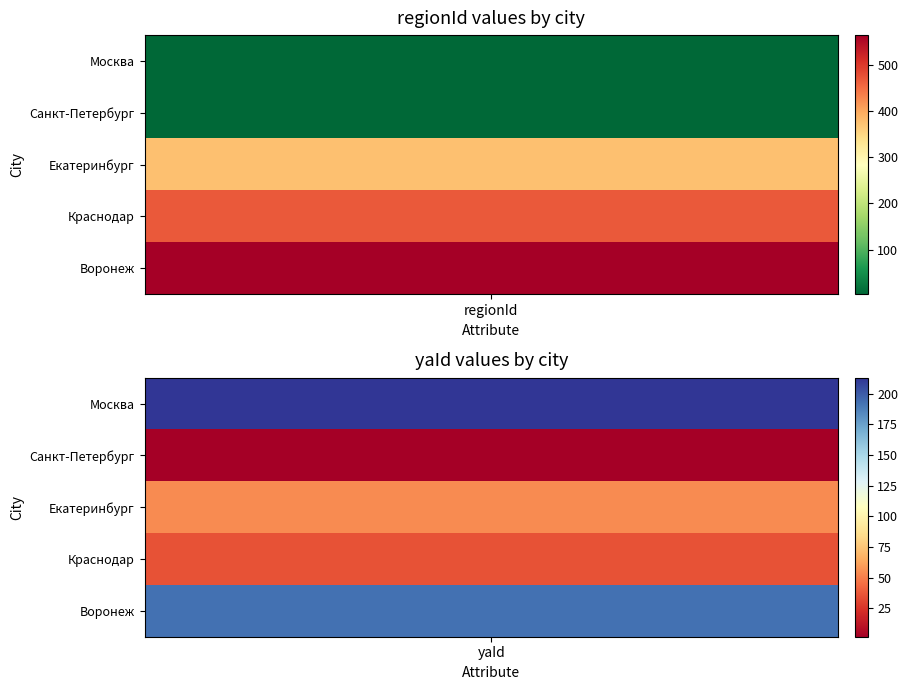

Rank the series by their maximum value, from highest to lowest.

Воронеж, Краснодар, Екатеринбург, Москва, Санкт-Петербург